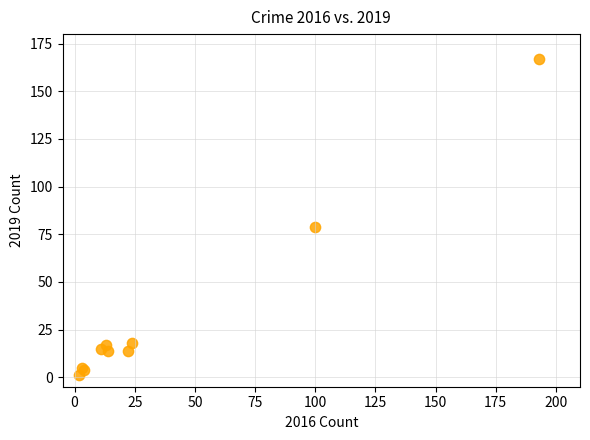

What Y value in the scatter plot is closest to 84?

79